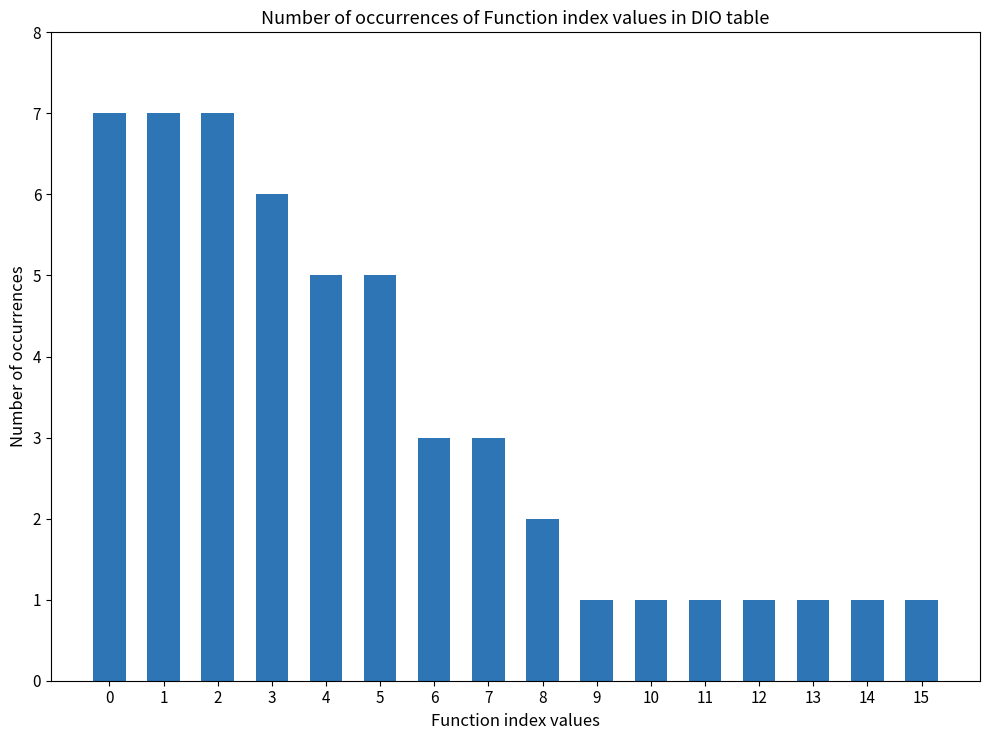

Reading left to right, list all the values displayed in this chart.

7	7	7	6	5	5	3	3	2	1	1	1	1	1	1	1